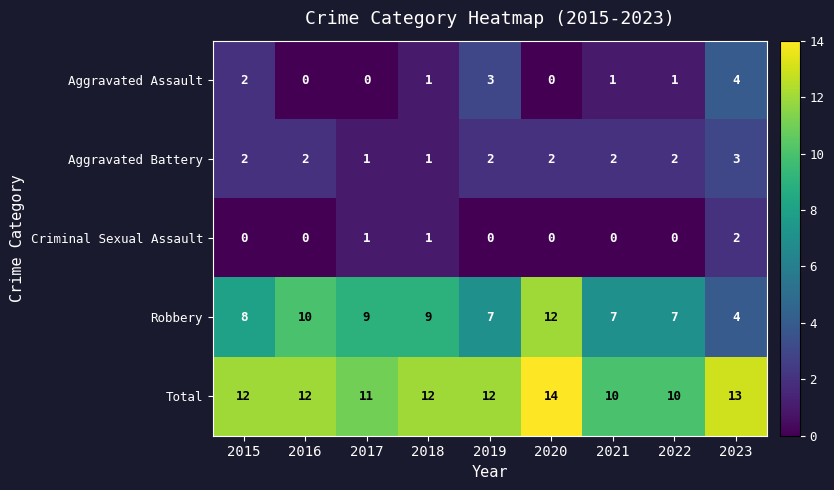

True or false: Aggravated Assault has a value of -3 at 2017.

False